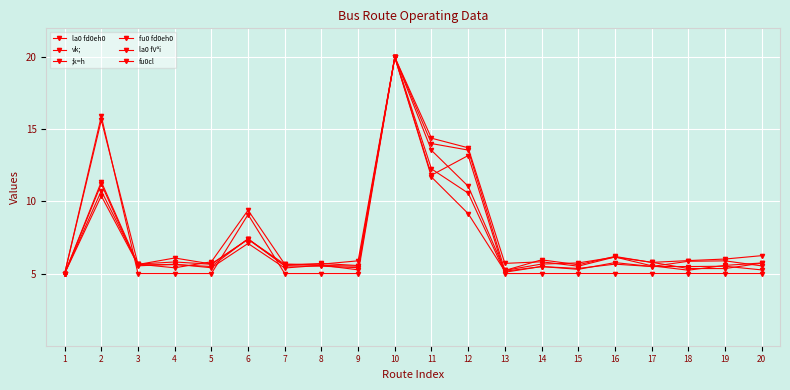

How many distinct data groups are displayed?

6